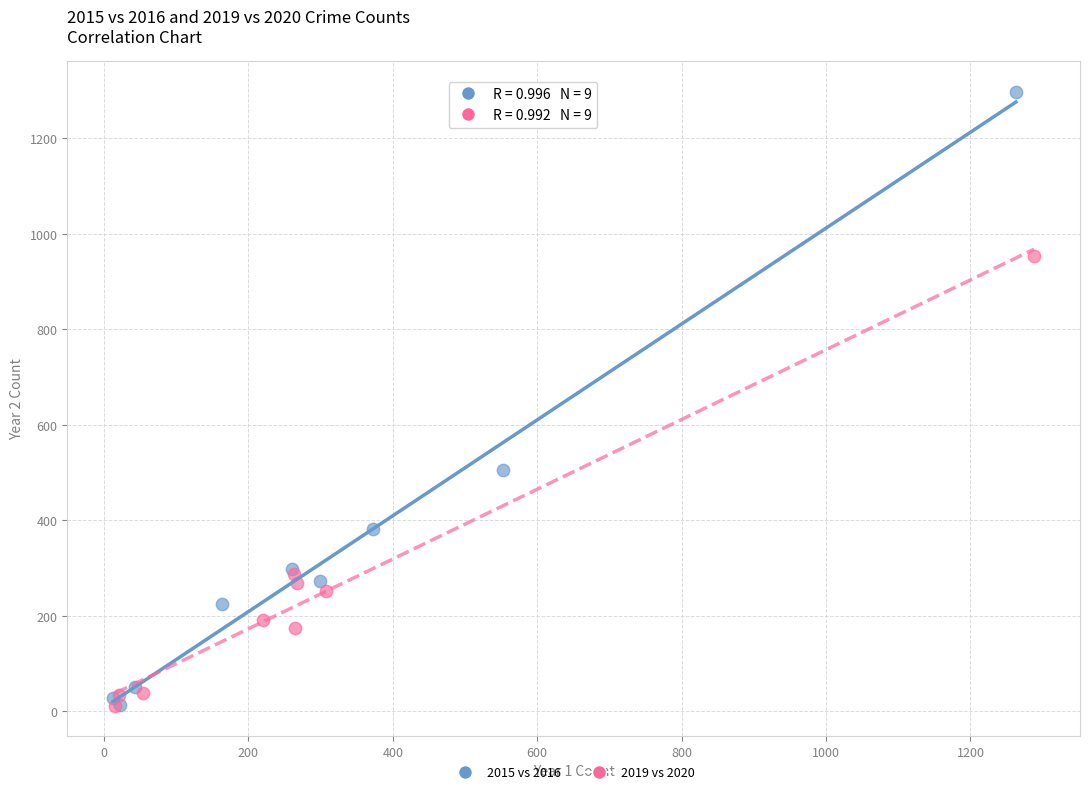

Which series reaches the maximum Y coordinate?

2015 vs 2016